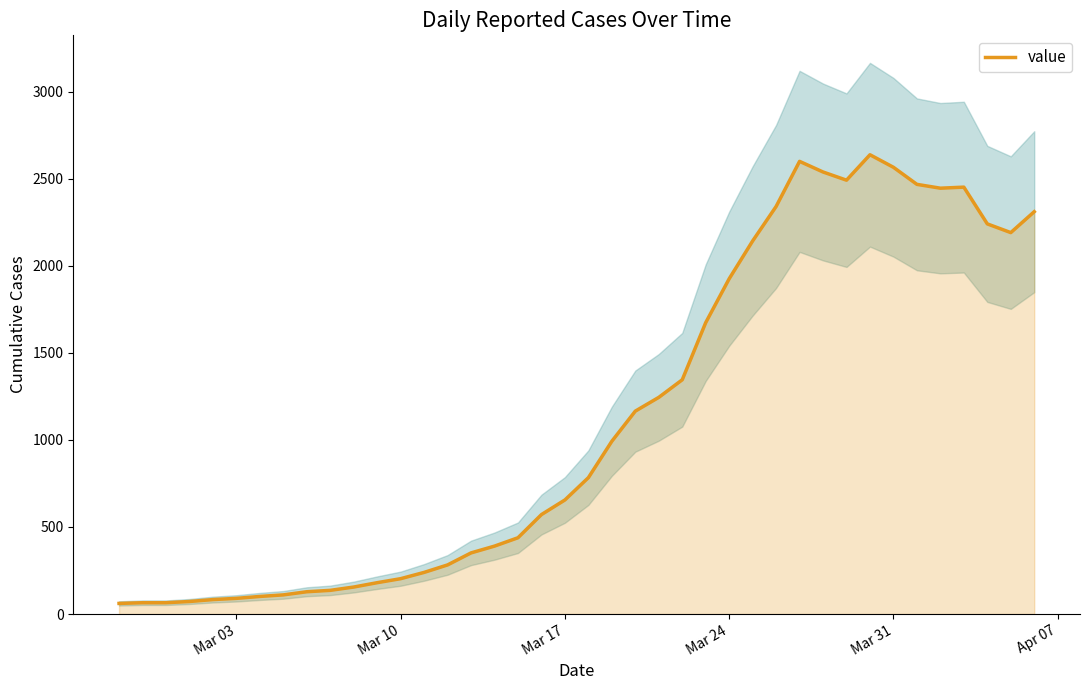

What is the highest value of the value series?

2637